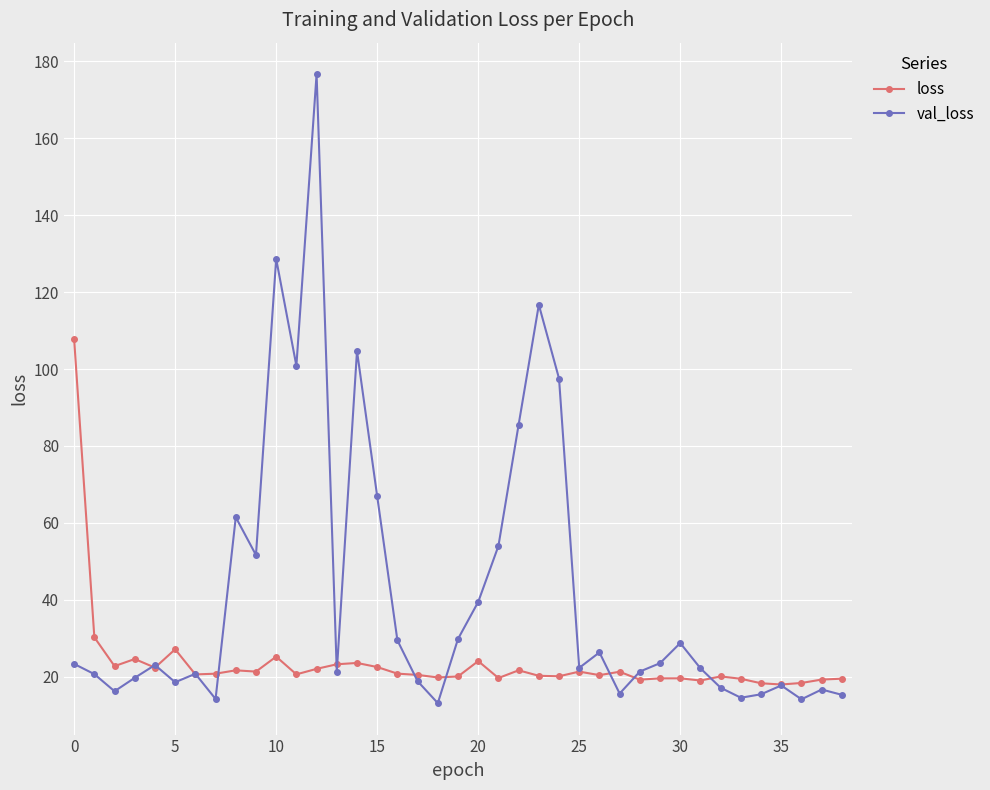

Which series has the largest total across all categories?

val_loss